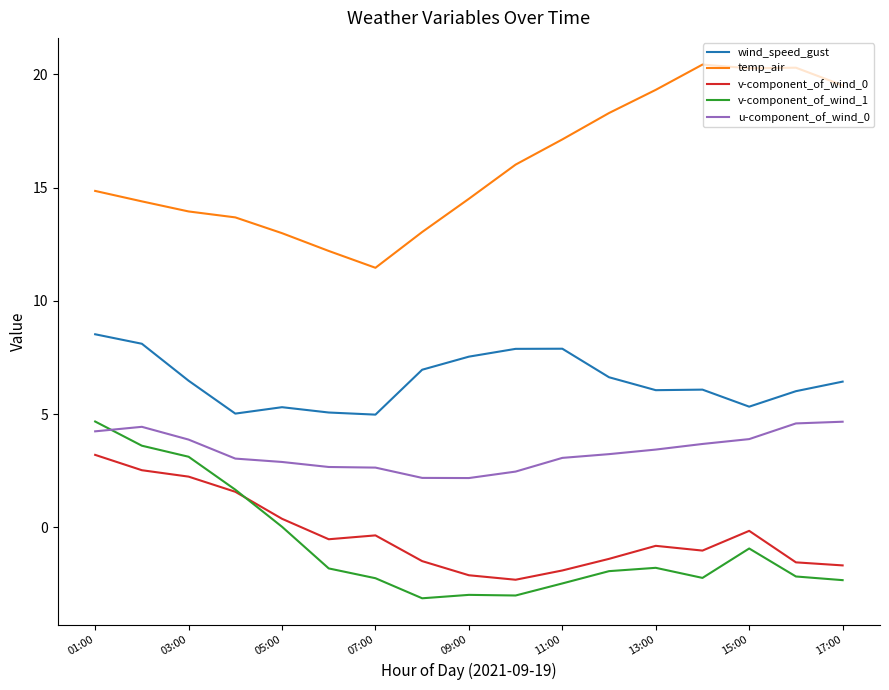

Which series has the largest total across all categories?

temp_air